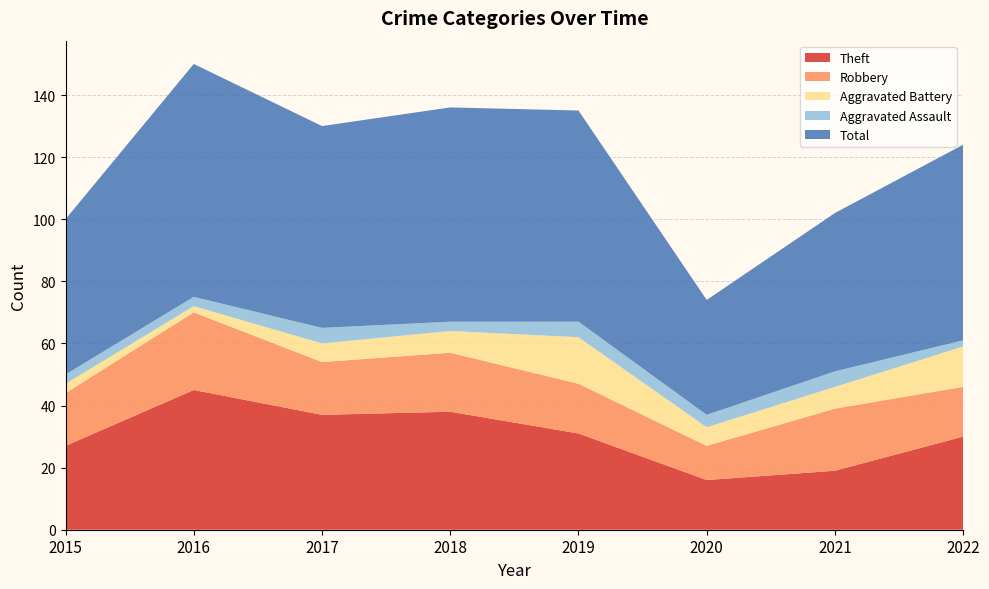

Reading left to right, transcribe all the data shown in this chart.

Theft: 27	45	37	38	31	16	19	30
Robbery: 17	25	17	19	16	11	20	16
Aggravated Battery: 3	2	6	7	15	6	7	13
Aggravated Assault: 3	3	5	3	5	4	5	2
Total: 50	75	65	69	68	37	51	63